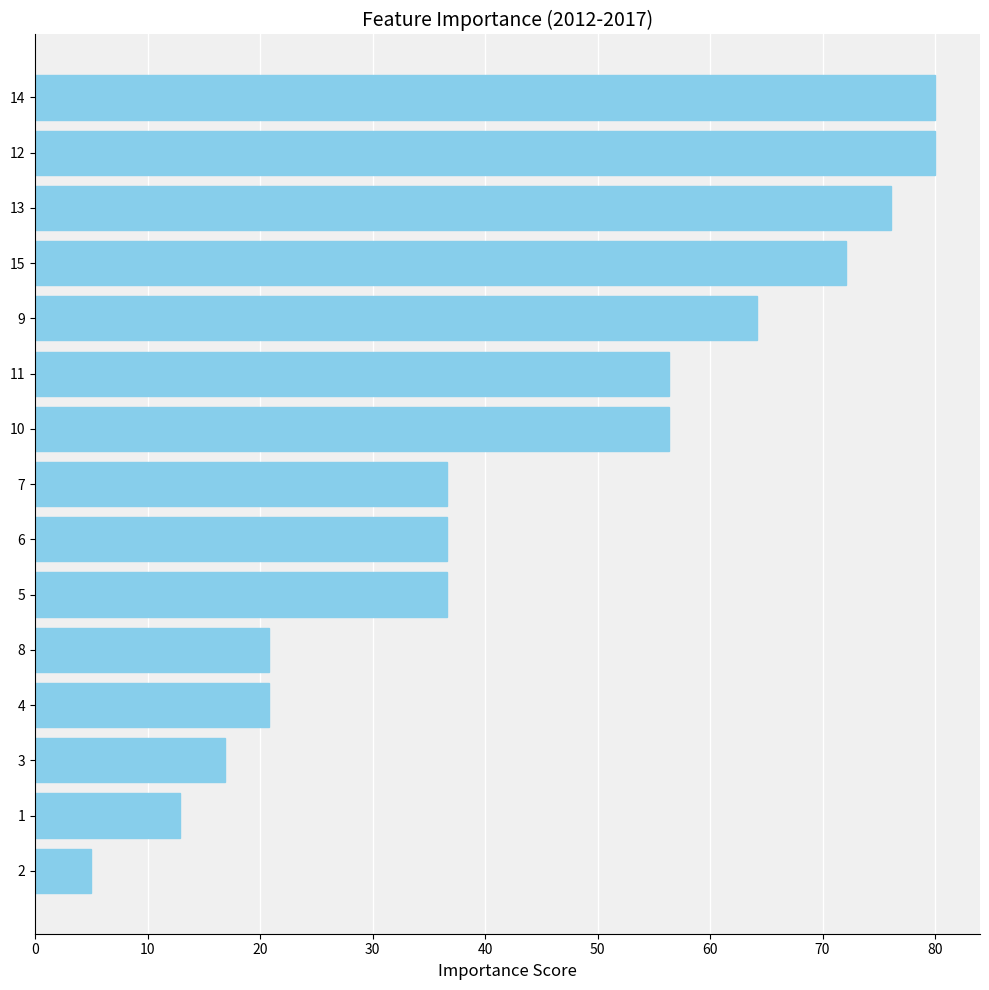

What is the maximum value shown in the chart?

80.0